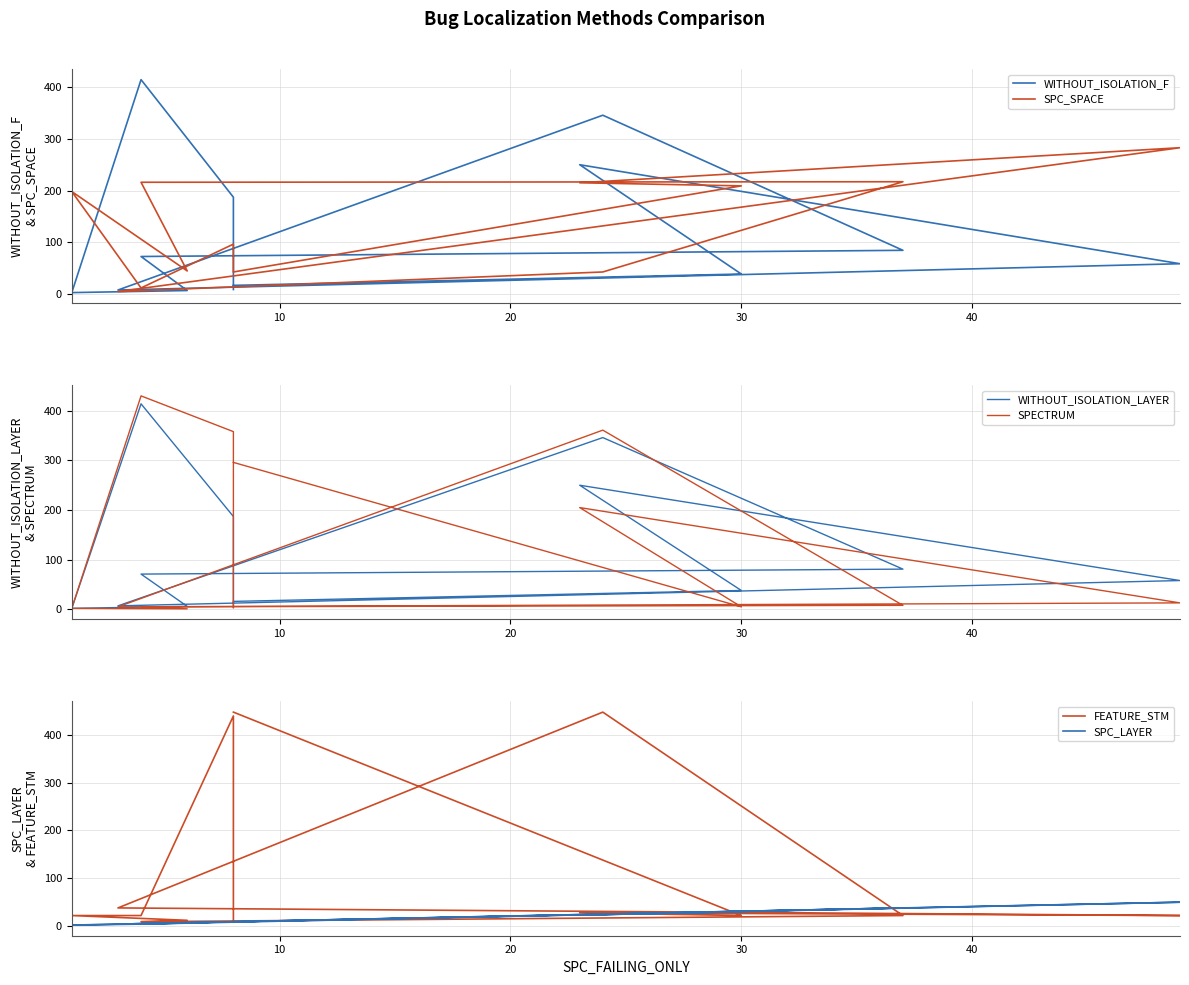

Which series has the largest total across all categories?

SPECTRUM